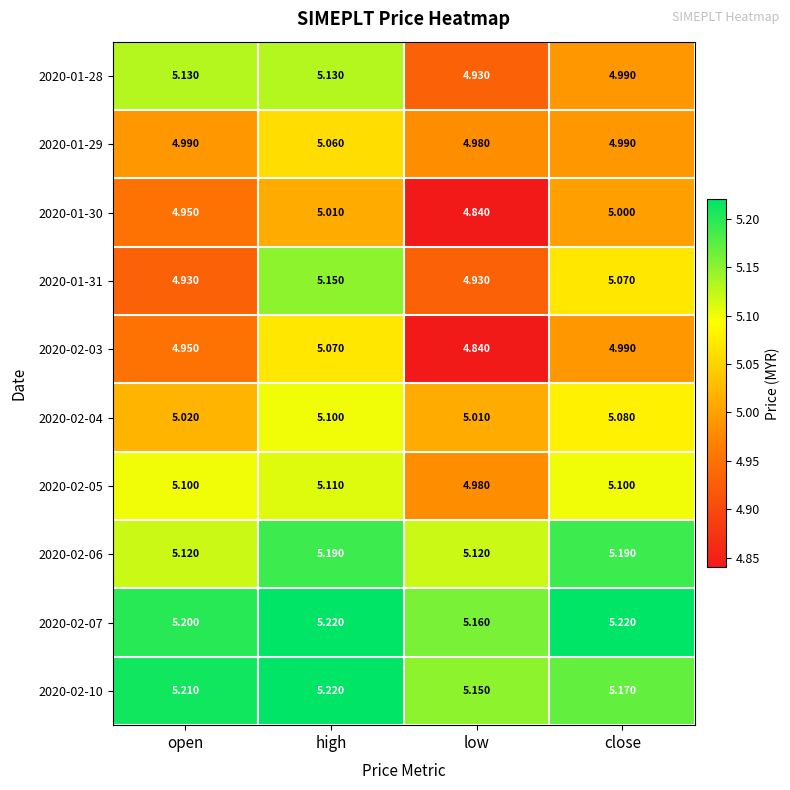

Which category has the lowest value across all series?

low